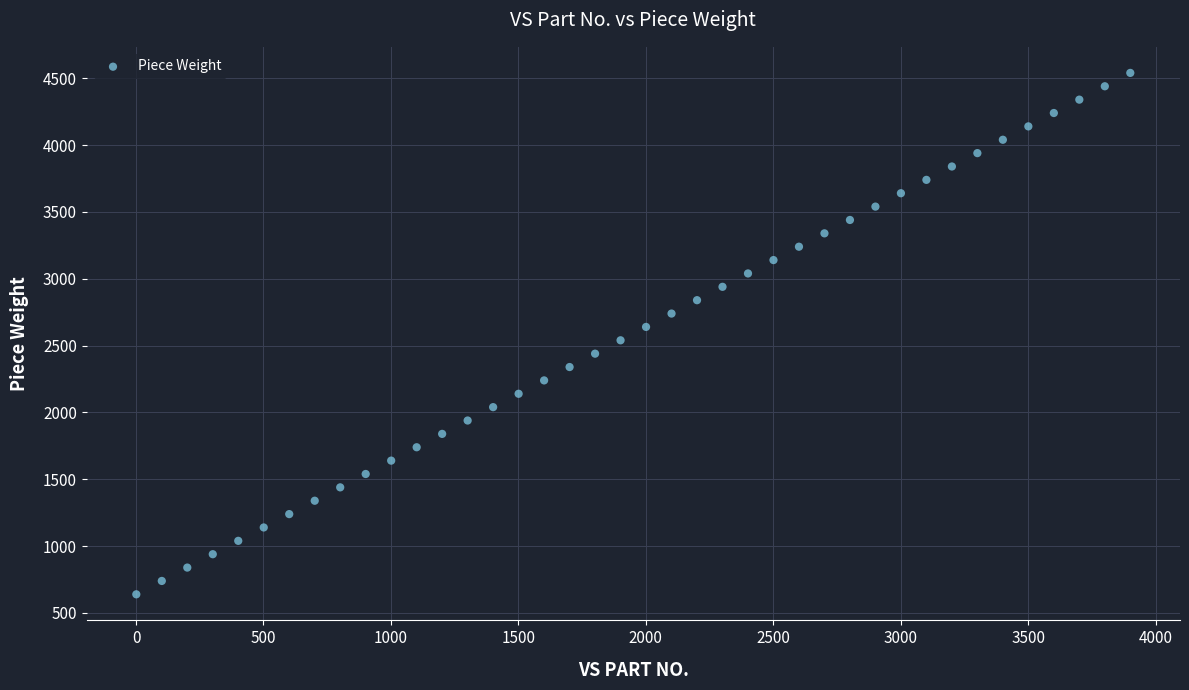

What is the range of X values (max minus min)?

3900.0